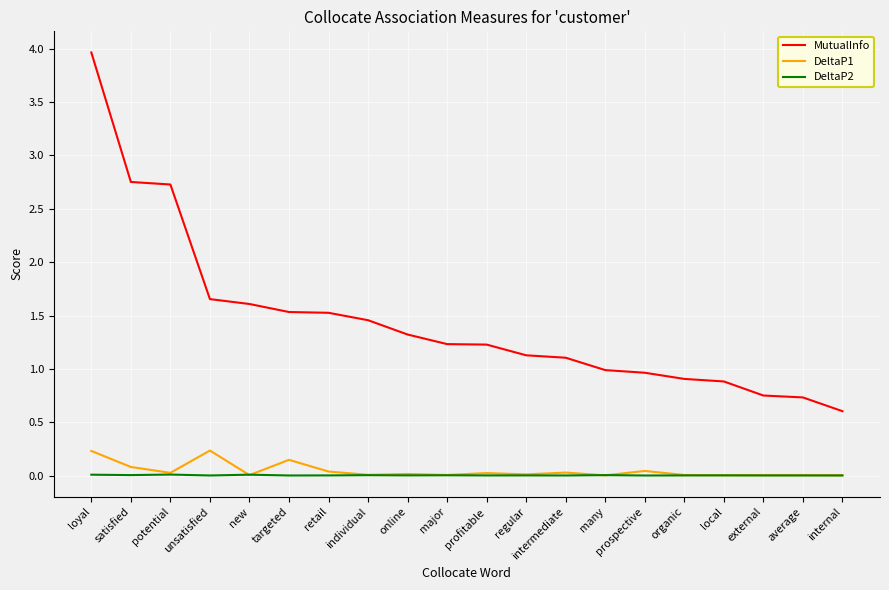

Is it true that MutualInfo equals 2.5 at unsatisfied?

False